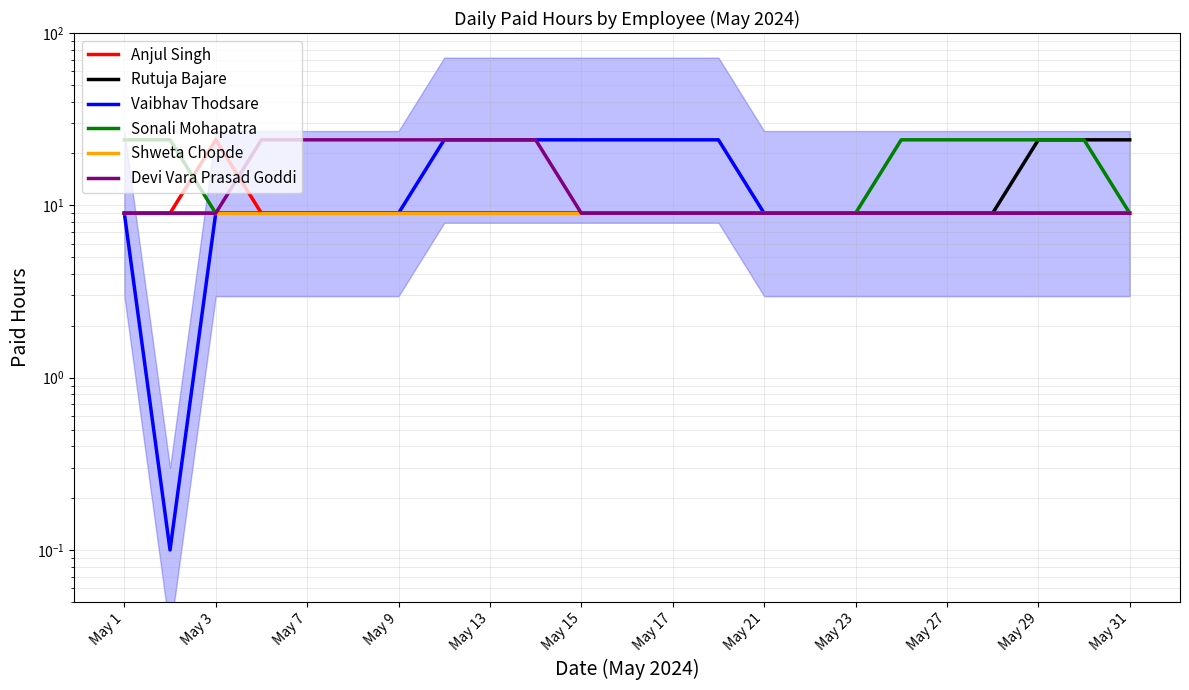

Is it true that Vaibhav Thodsare equals 9.0 at May 31?

True